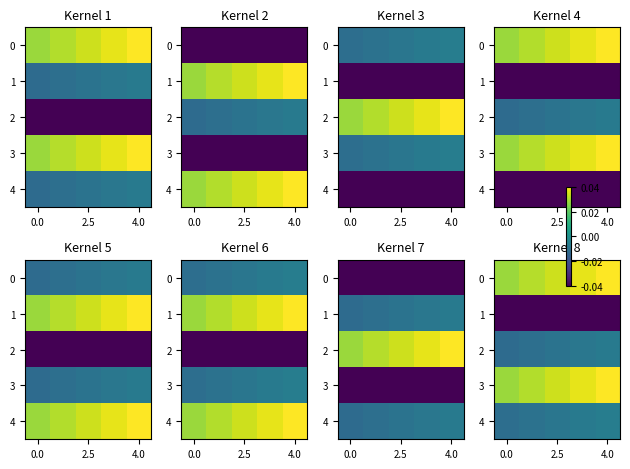

The value of 1 at 0.0 is -0.1. True or false?

False